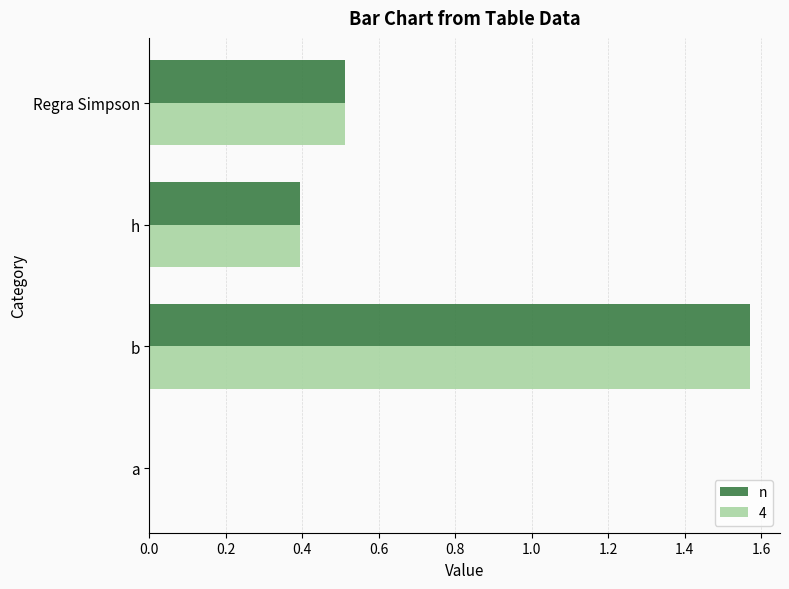

What is the total value across all series at b?

3.1